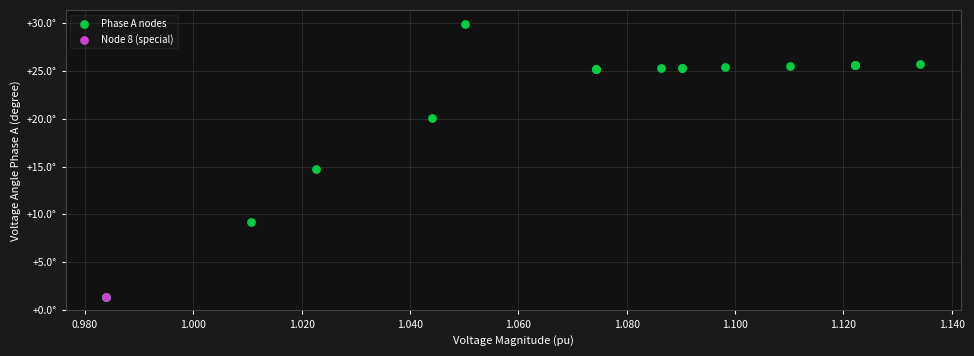

What are all the series names shown in the legend?

Phase A nodes, Node 8 (special)